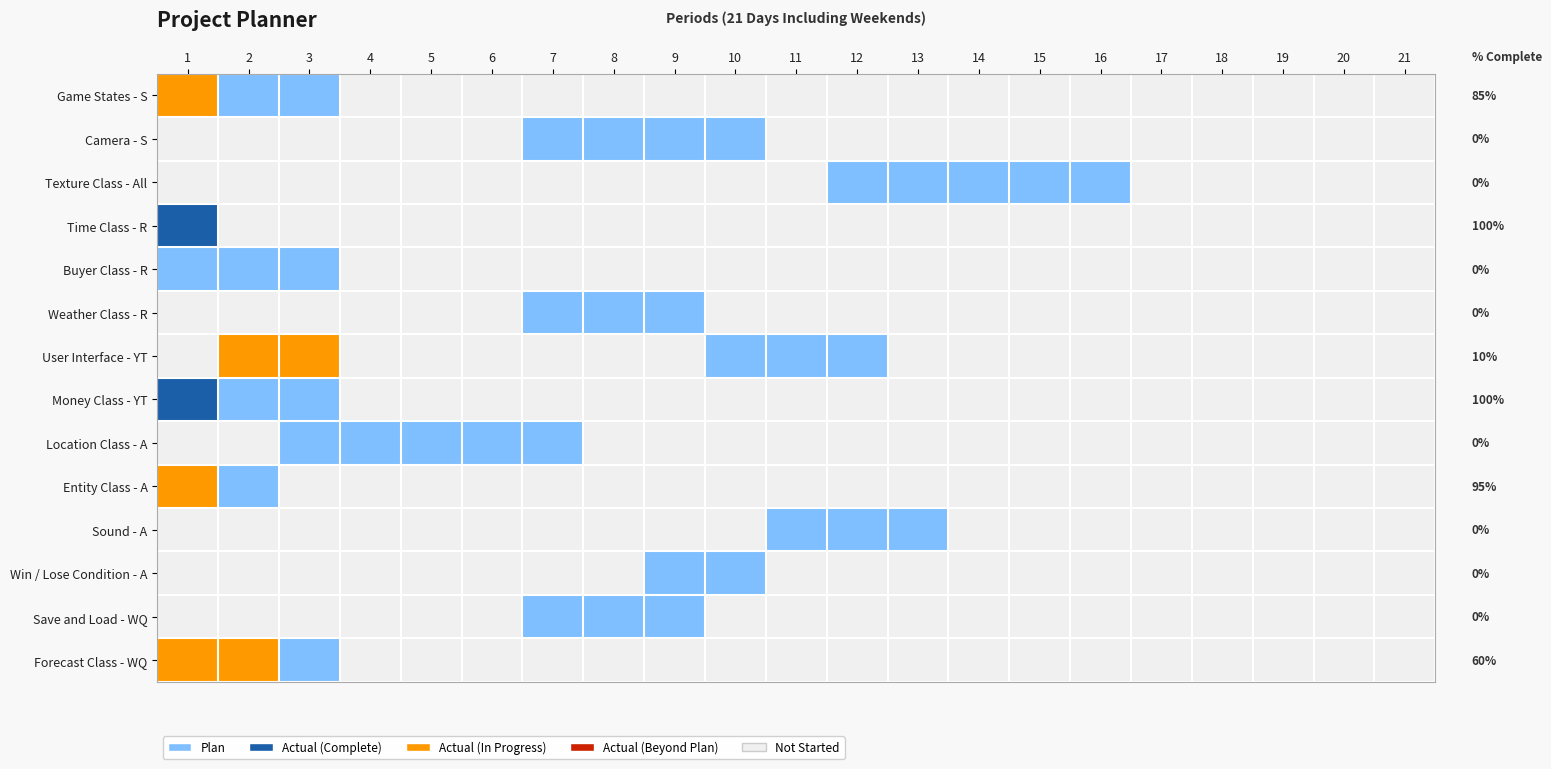

At how many categories does at least one series exceed 1?

3